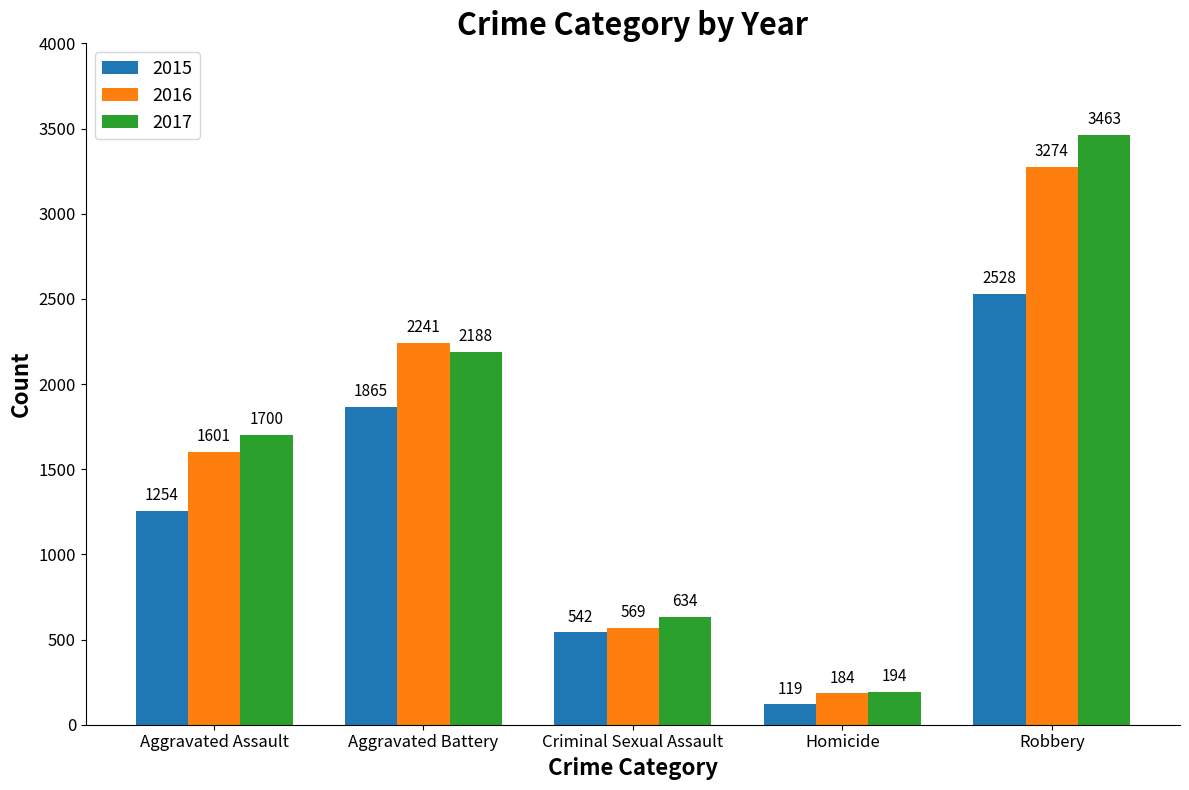

What is the difference between the highest and lowest values at Aggravated Assault?

446